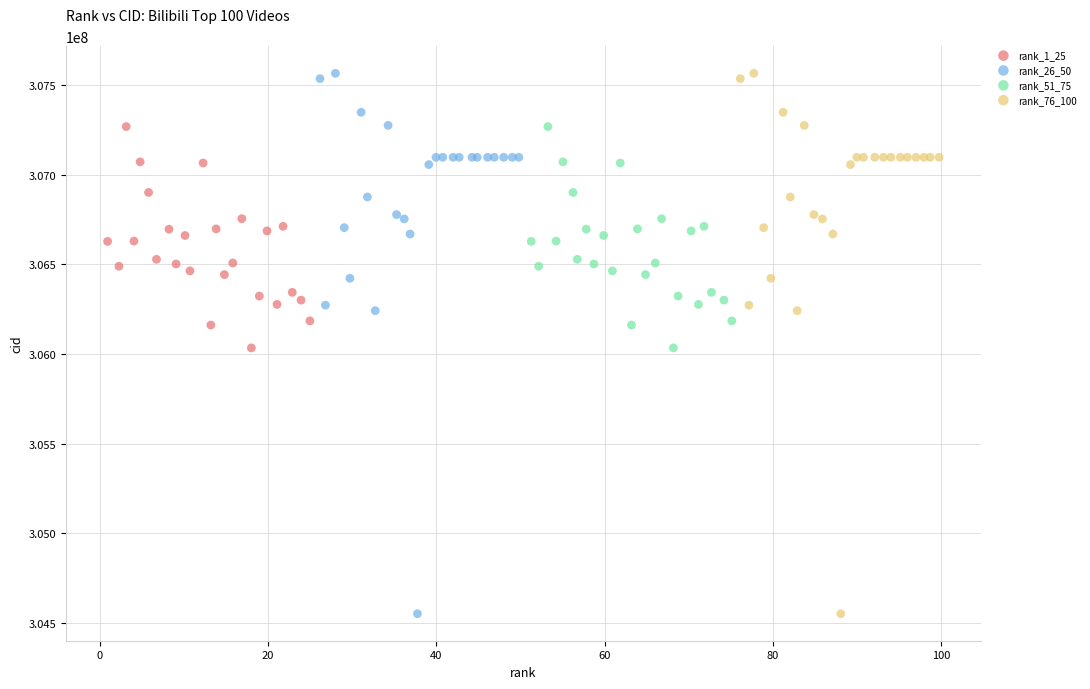

What are all the series names shown in the legend?

rank_1_25, rank_26_50, rank_51_75, rank_76_100